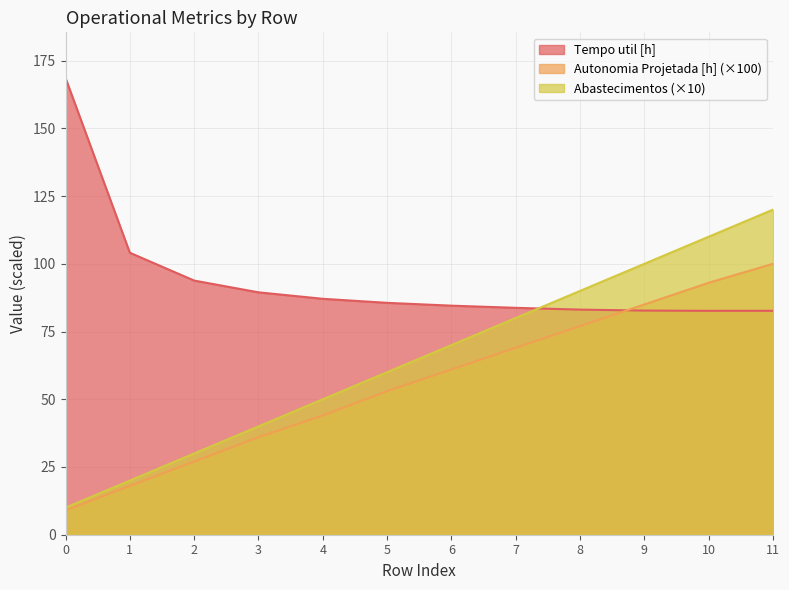

What value does the Abastecimentos series have at 3?

40.0